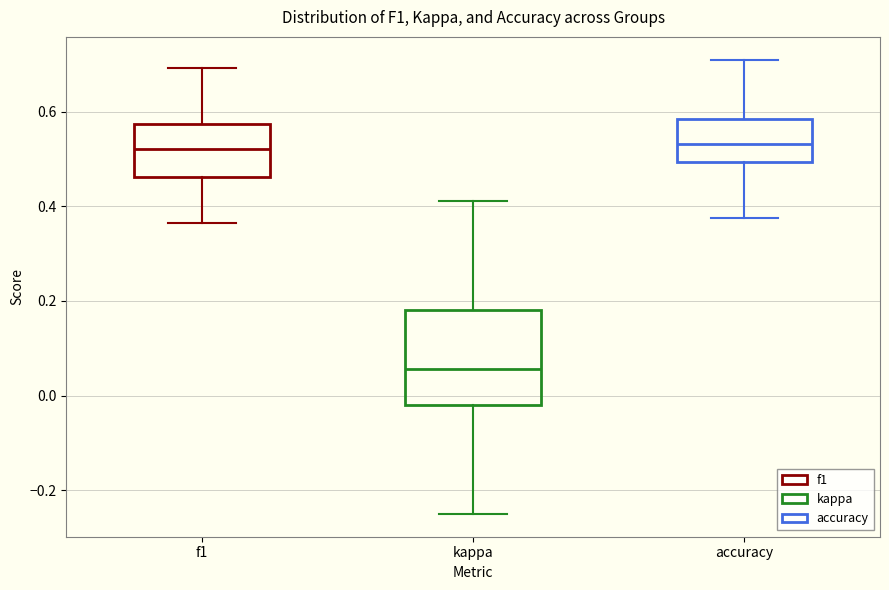

Which box is the tallest, from its lower edge to its upper edge?

kappa